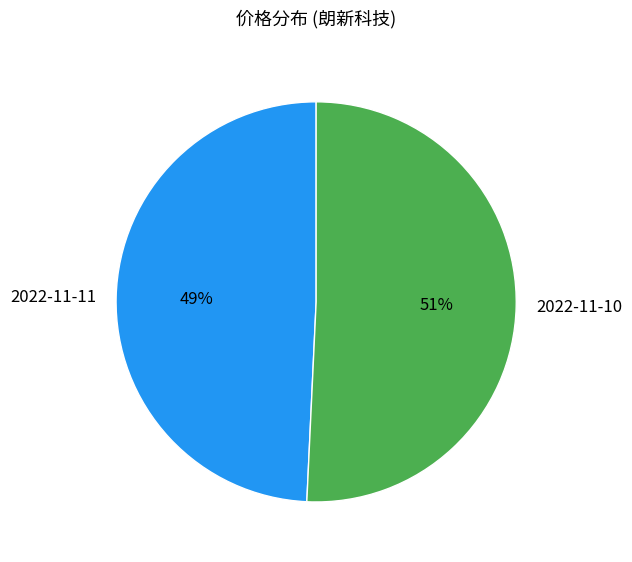

The 2022-11-11 slice represents 49% of the pie. True or false?

True